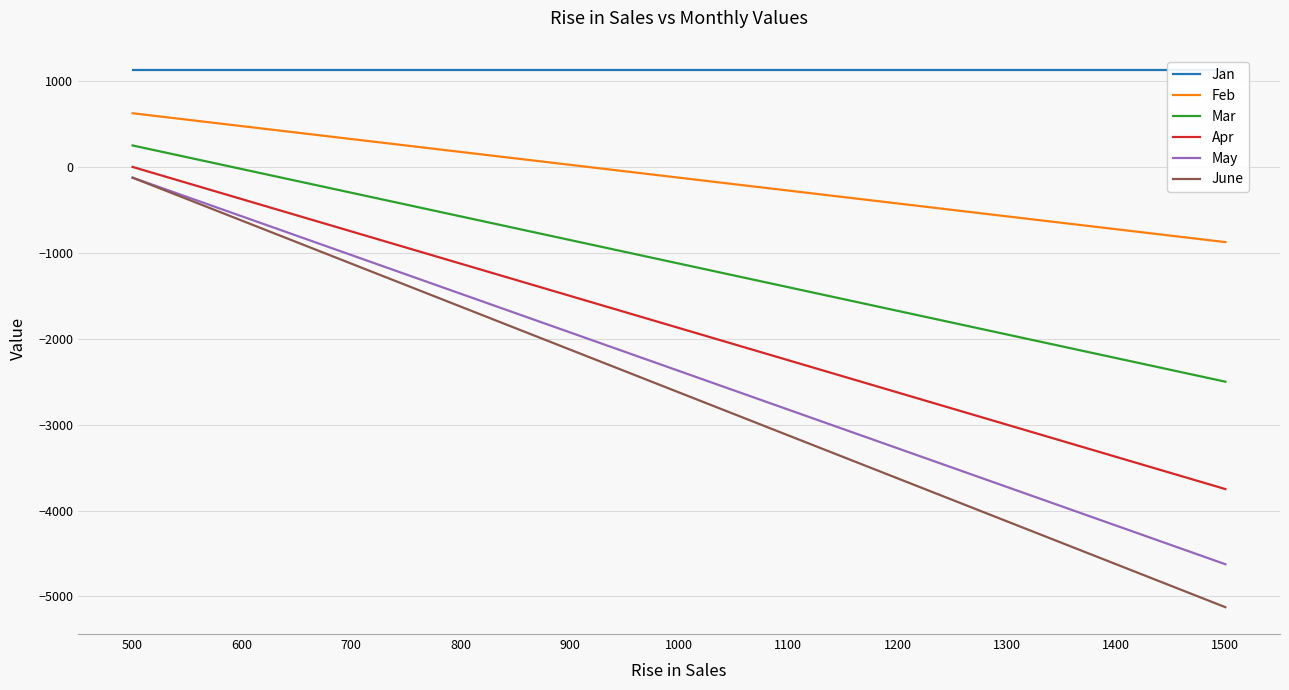

Reading left to right, extract all data points from this chart.

Jan: 1125	1125	1125	1125	1125	1125	1125	1125	1125	1125	1125
Feb: 625	475	325	175	25	-125	-275	-425	-575	-725	-875
Mar: 250	-25	-300	-575	-850	-1125	-1400	-1675	-1950	-2225	-2500
Apr: 0	-375	-750	-1125	-1500	-1875	-2250	-2625	-3000	-3375	-3750
May: -125	-575	-1025	-1475	-1925	-2375	-2825	-3275	-3725	-4175	-4625
June: -125	-625	-1125	-1625	-2125	-2625	-3125	-3625	-4125	-4625	-5125